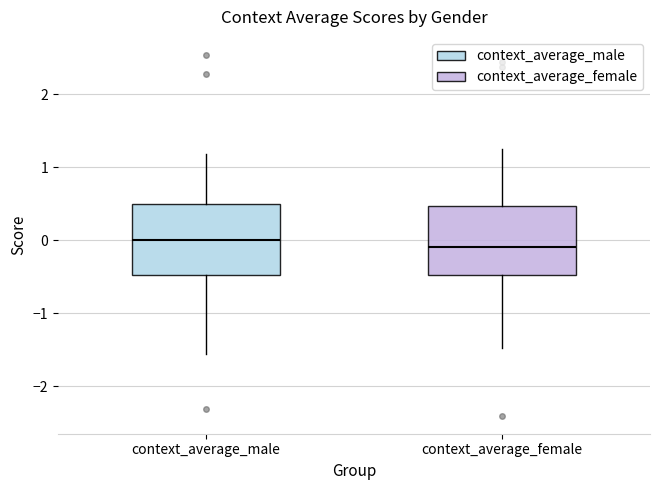

Reading left to right, read every box against the y-axis: the position of its median line, the range the box covers, and the ends of its whiskers. The values are not printed on the chart, so give them approximately, as read against the axis.

context_average_male: median 0.0, box -0.5 to 0.5, whiskers -1.6 to 1.2
context_average_female: median -0.1, box -0.5 to 0.5, whiskers -1.5 to 1.3